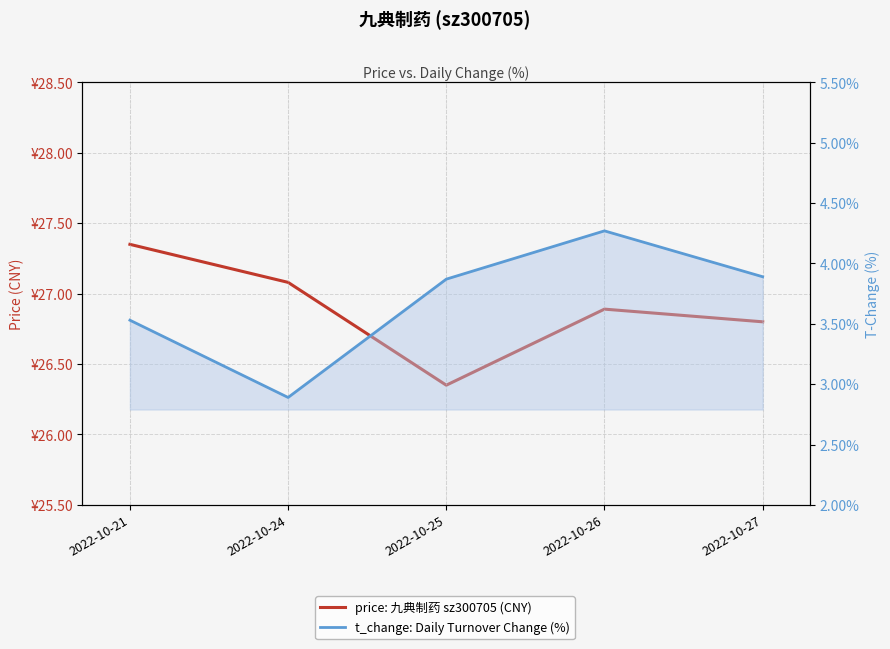

At which category does price: 九典制药 sz300705 (CNY) reach its first local peak?

2022-10-26